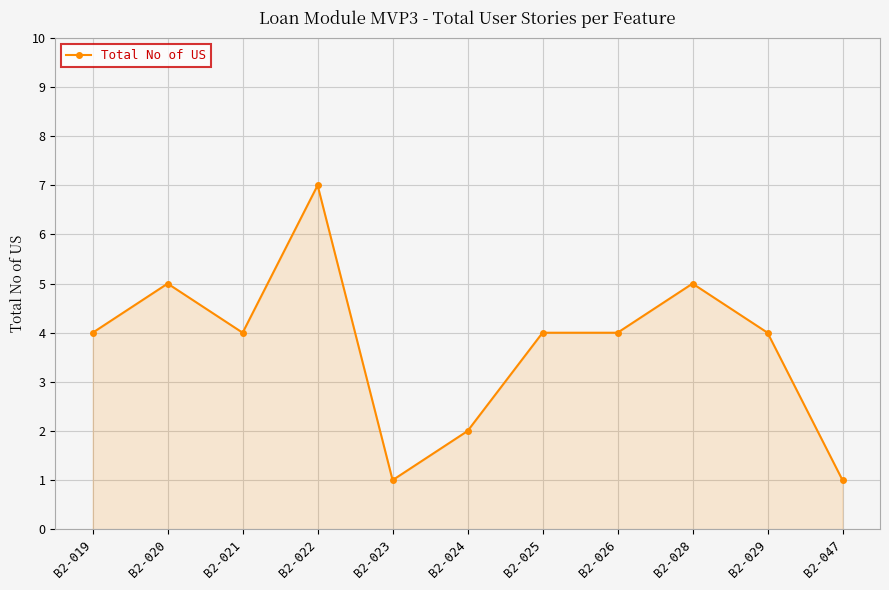

Which has a higher value, B2-047 or B2-020?

B2-020